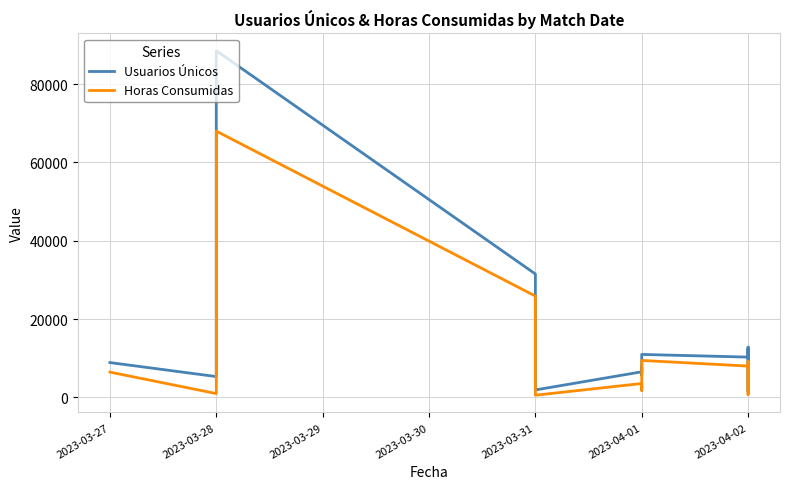

Rank the series by their maximum value, from highest to lowest.

Usuarios Únicos, Horas Consumidas